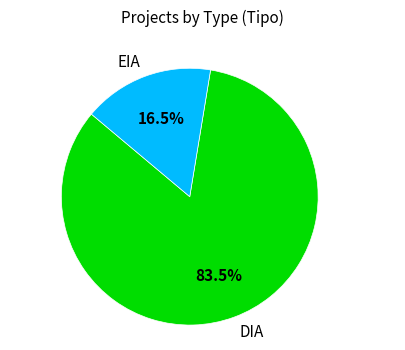

To the nearest percent, what is the difference between the largest and smallest slice percentages?

67%